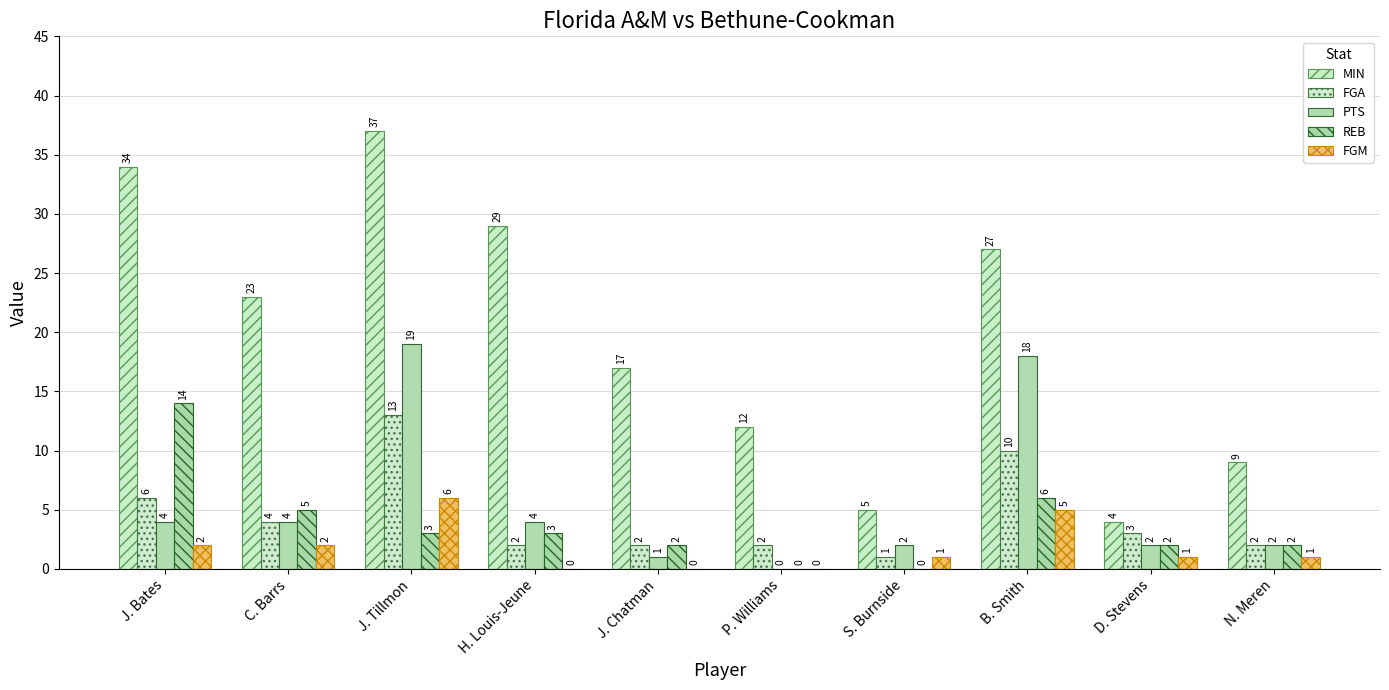

Which series has the largest total across all categories?

MIN